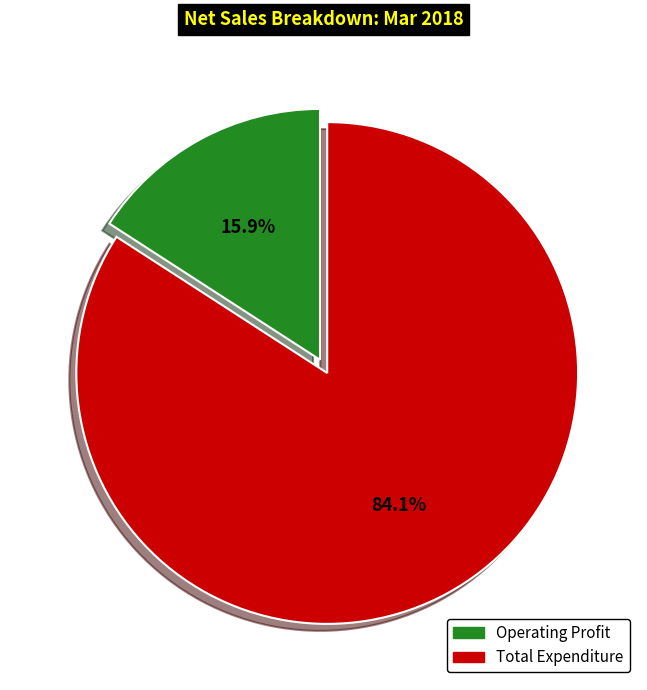

Count the number of slices in the pie.

2